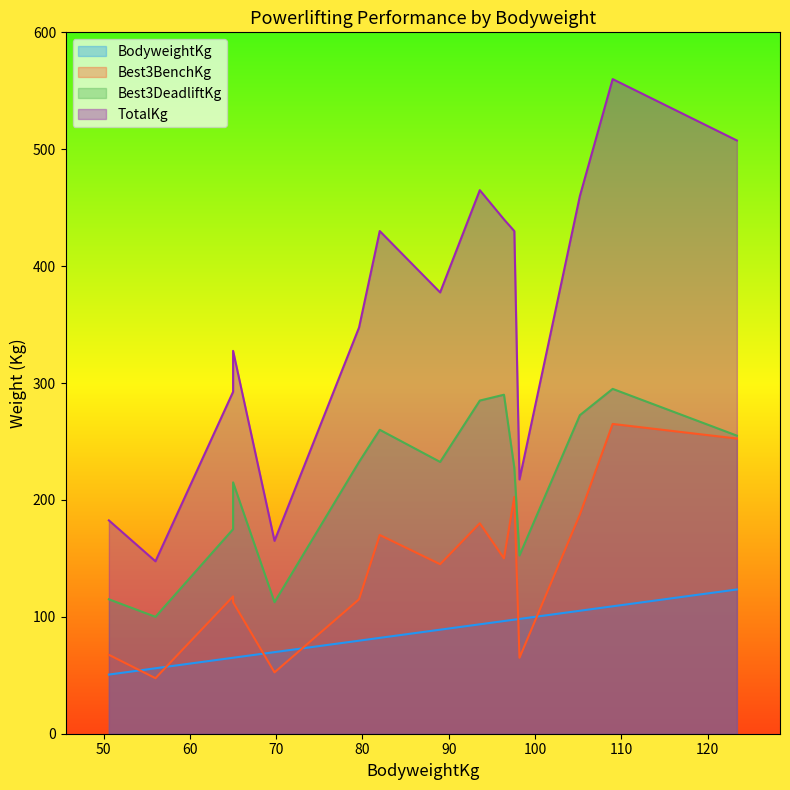

True or false: TotalKg and Best3DeadliftKg intersect in this chart.

False